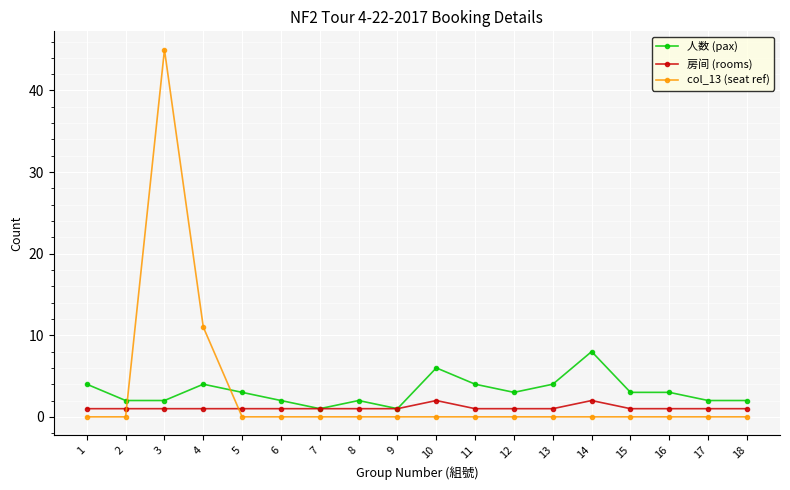

Which series changed the most between 14 and 16?

人数 (pax)